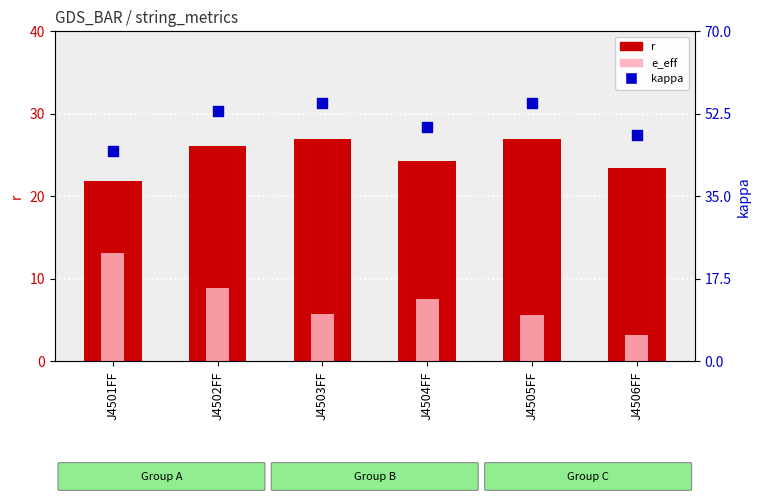

Which series has the largest Y range (max minus min)?

kappa